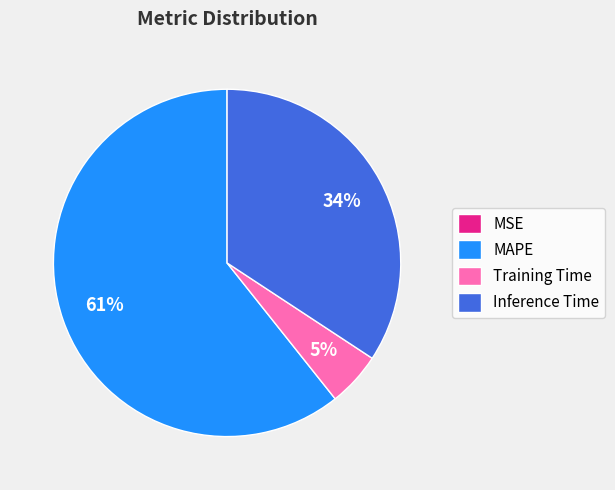

To the nearest percent, what is the average slice percentage?

25%